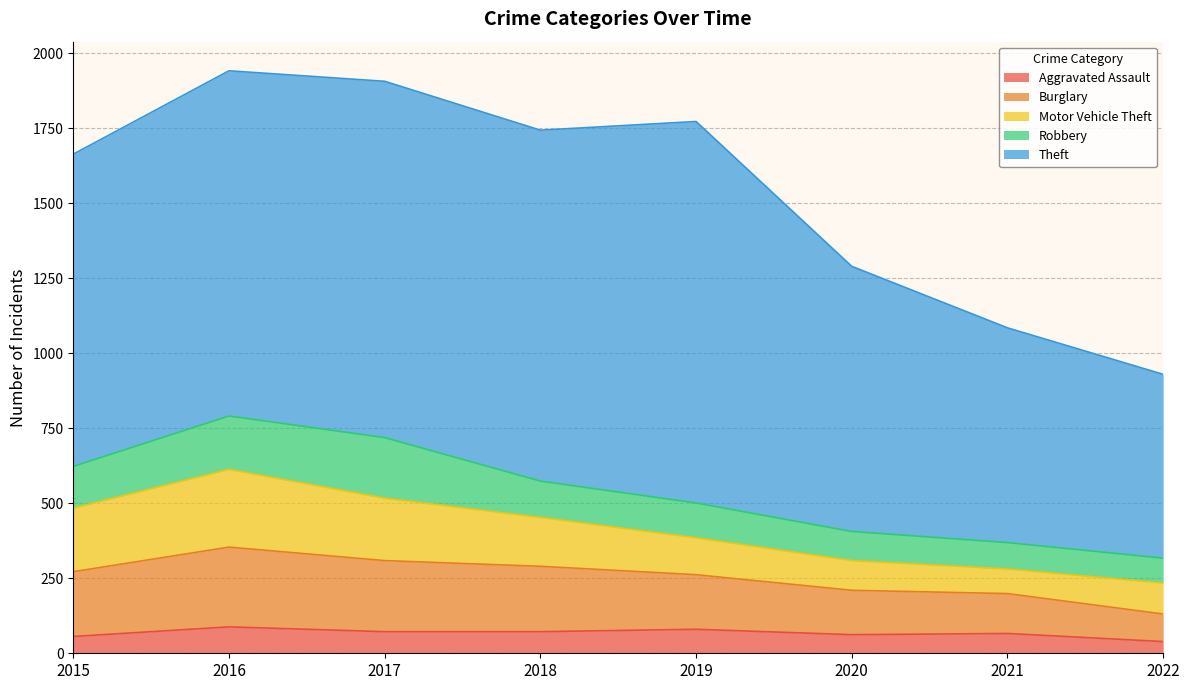

True or false: Theft and Aggravated Assault intersect in this chart.

False